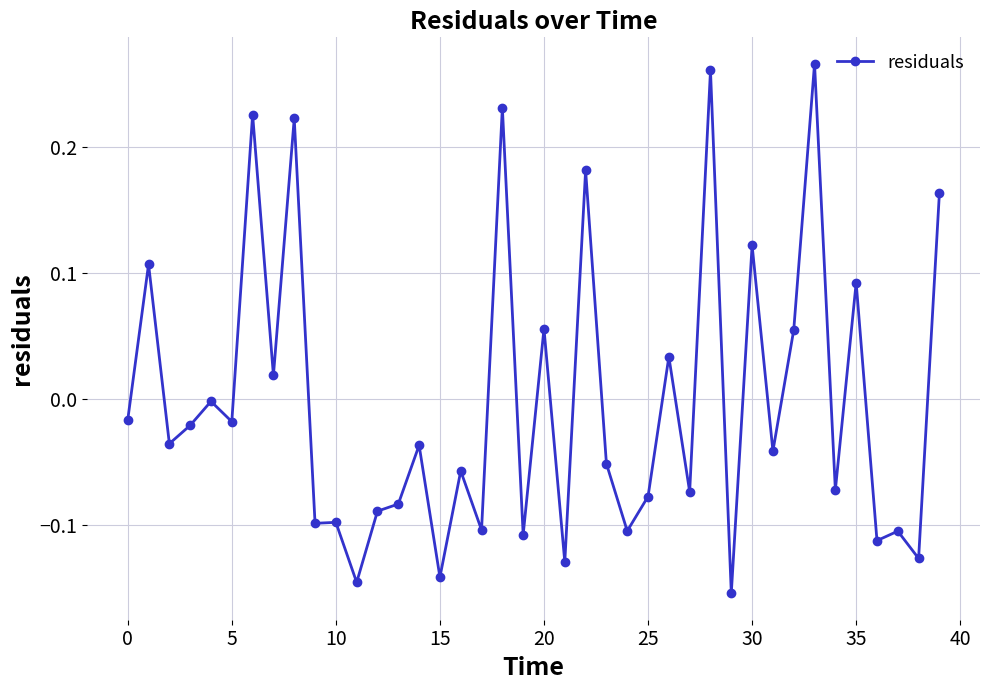

How many lines are shown in the chart?

1